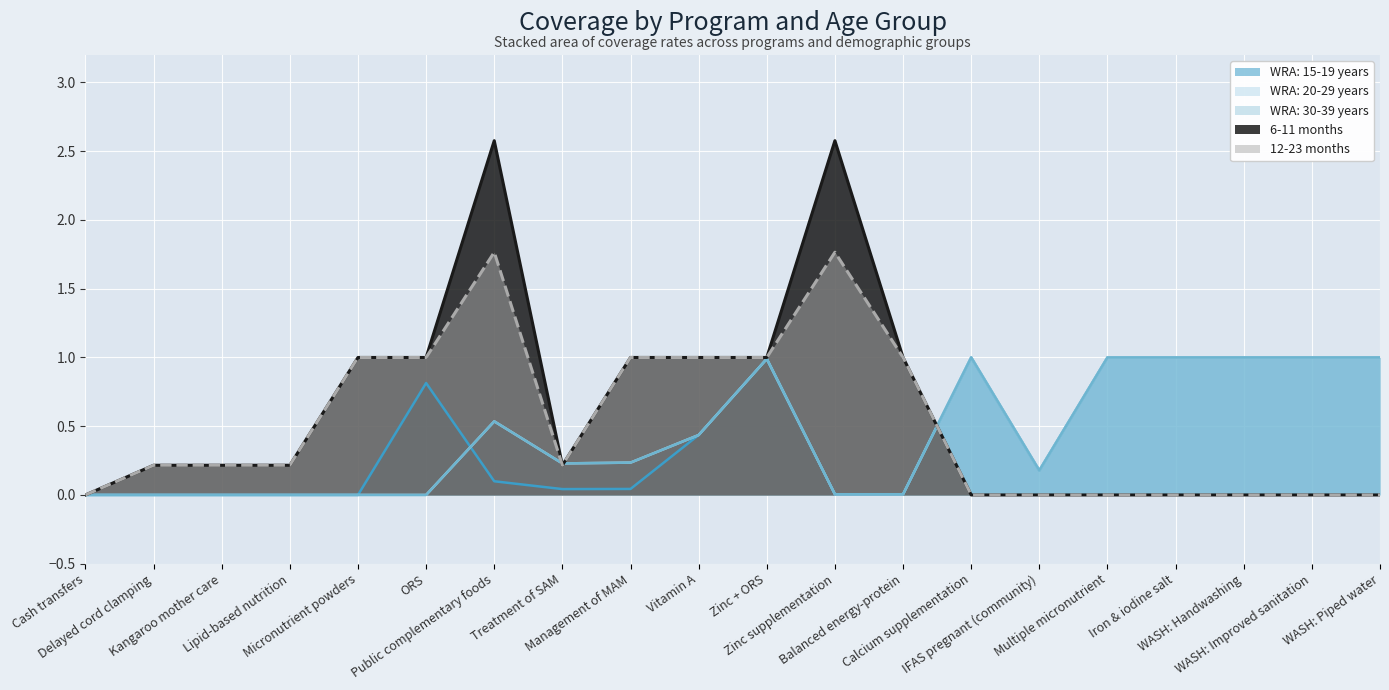

True or false: WRA: 15-19 years and 12-23 months cross at least once.

True